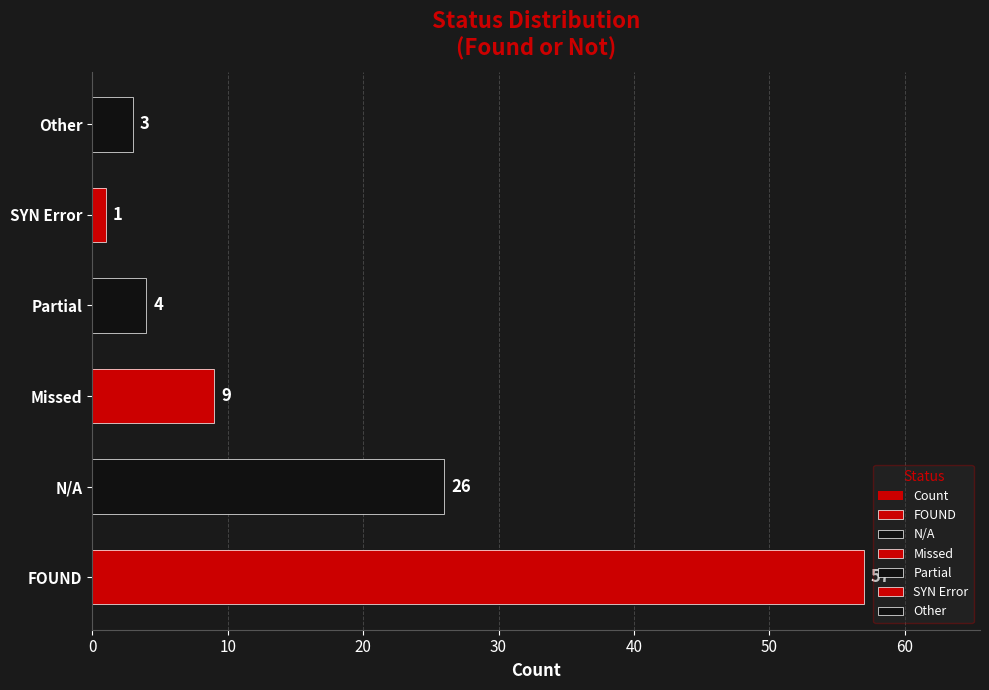

Reading left to right, transcribe all the data shown in this chart.

57	26	9	4	1	3